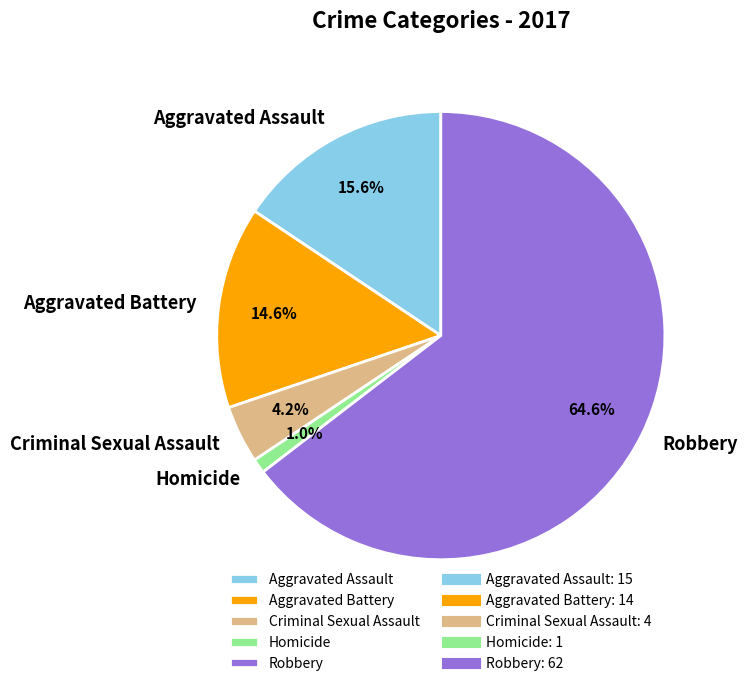

To the nearest percent, what is the difference between the largest and smallest slice percentages?

64%